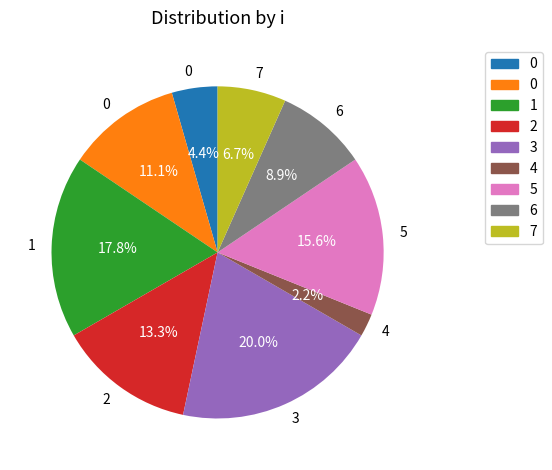

Is there any slice that represents more than half of the pie?

No